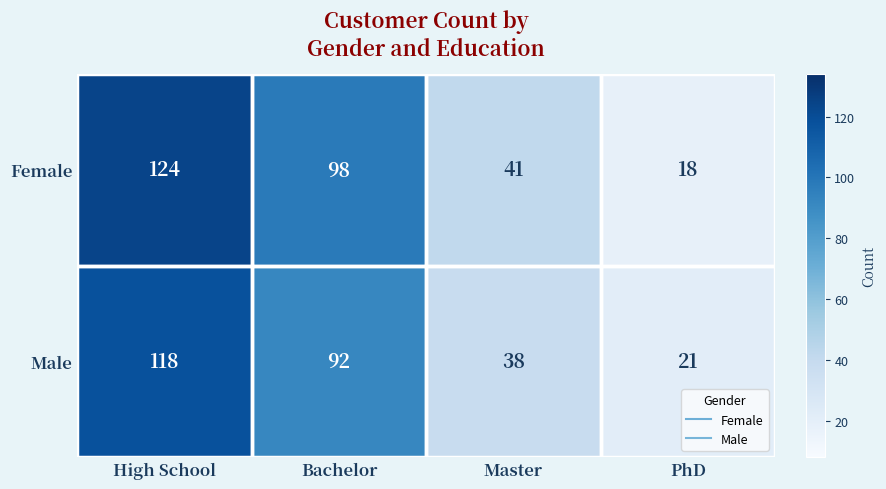

True or false: Male has a value of 161 at High School.

False